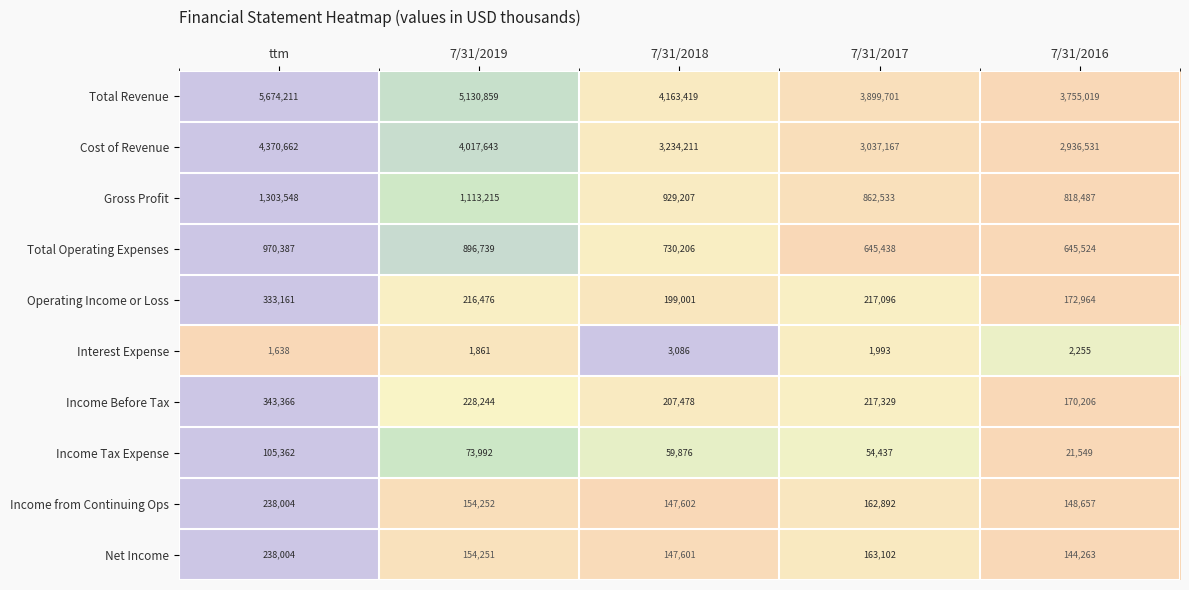

At 7/31/2018, list the series in order from smallest to largest.

Interest Expense, Income Tax Expense, Net Income, Income from Continuing Ops, Operating Income or Loss, Income Before Tax, Total Operating Expenses, Gross Profit, Cost of Revenue, Total Revenue